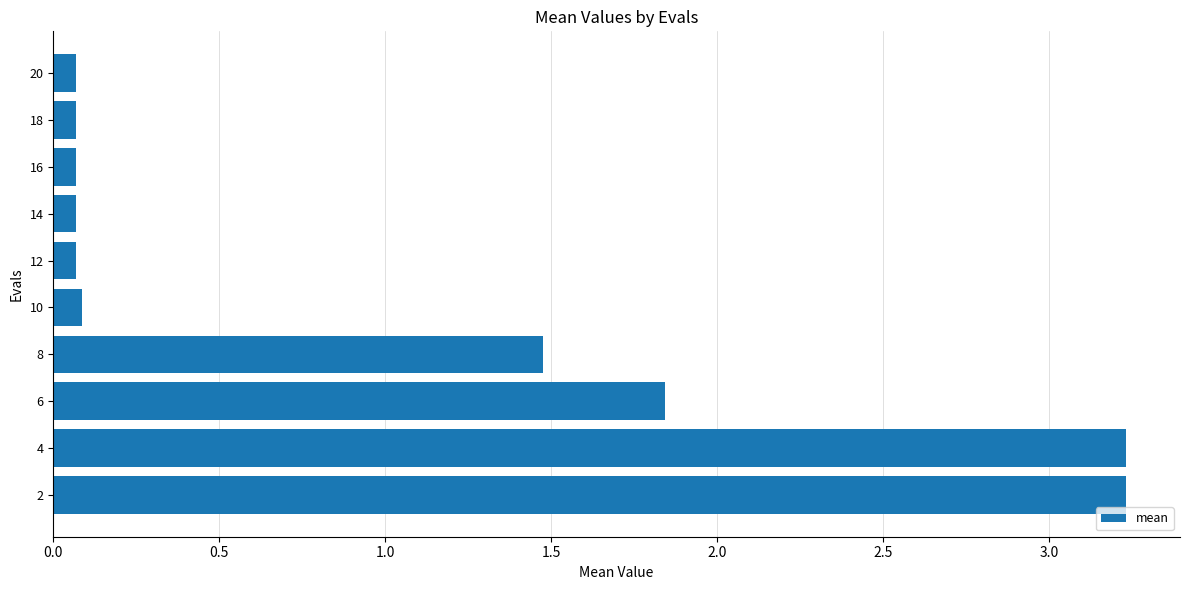

What is the maximum value shown in the chart?

3.2